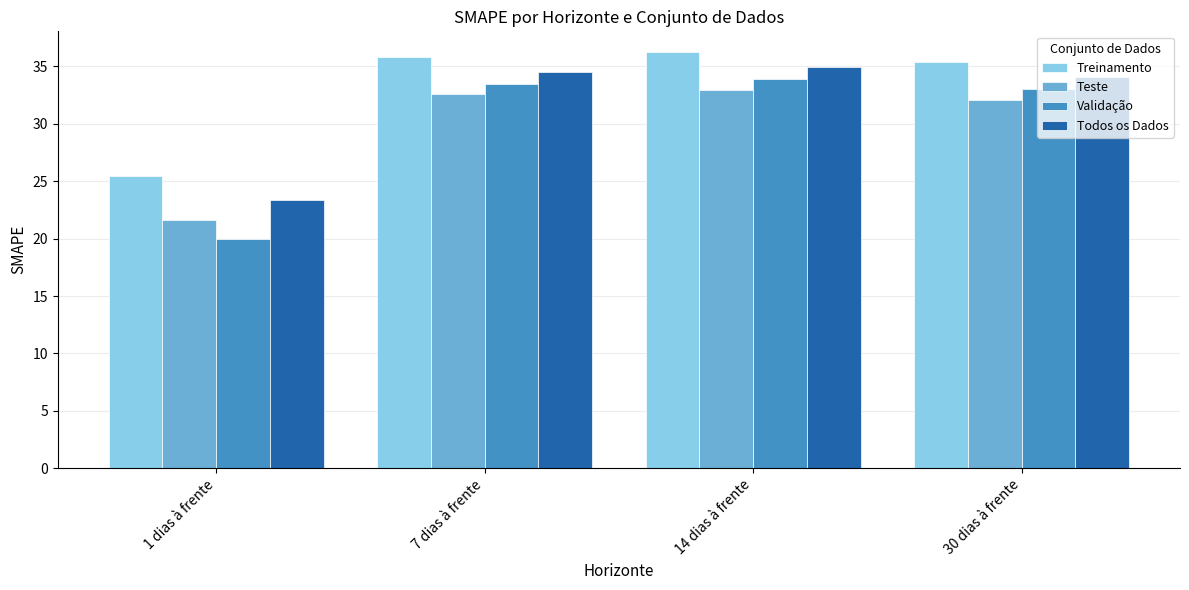

How many data points in Treinamento are above 35?

3